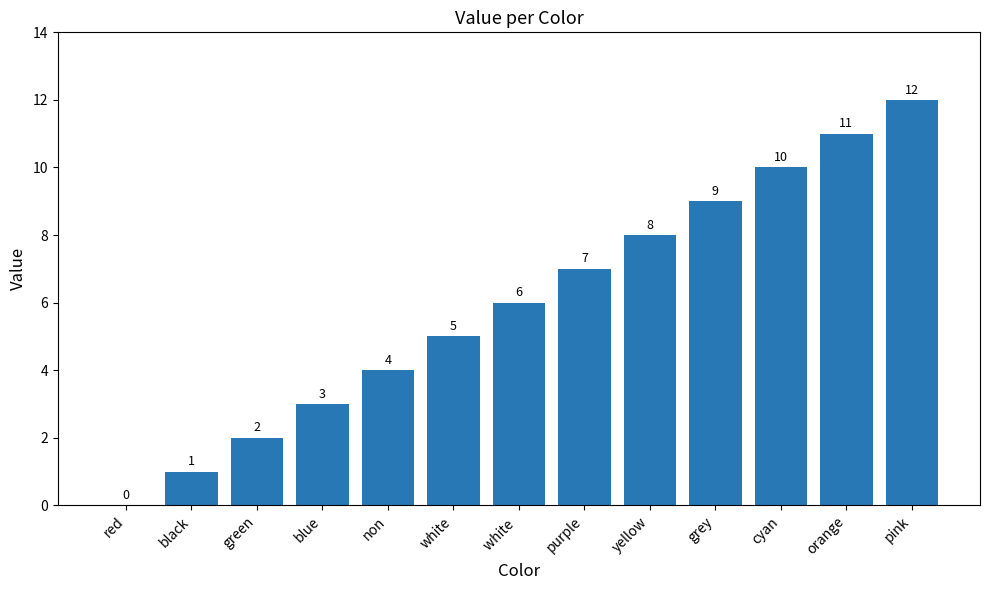

What is the sum of all values?

78